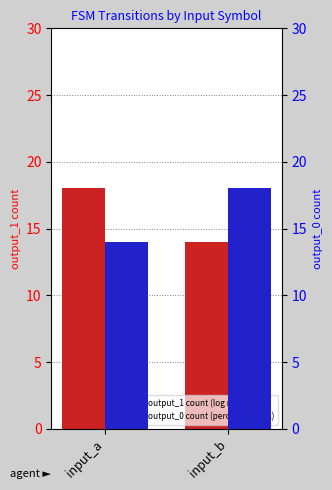

What is the difference between the highest and lowest values at input_a?

4